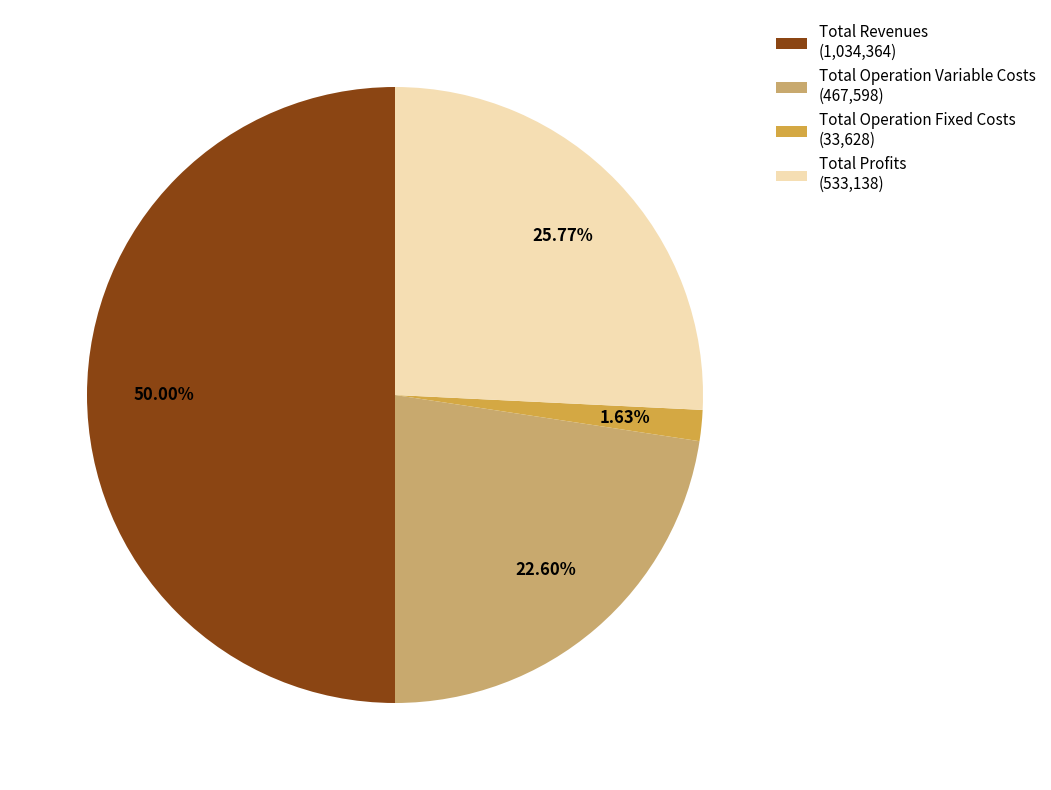

Combined, do Total Operation Fixed Costs (33,628) and Total Revenues (1,034,364) account for over 50%?

Yes